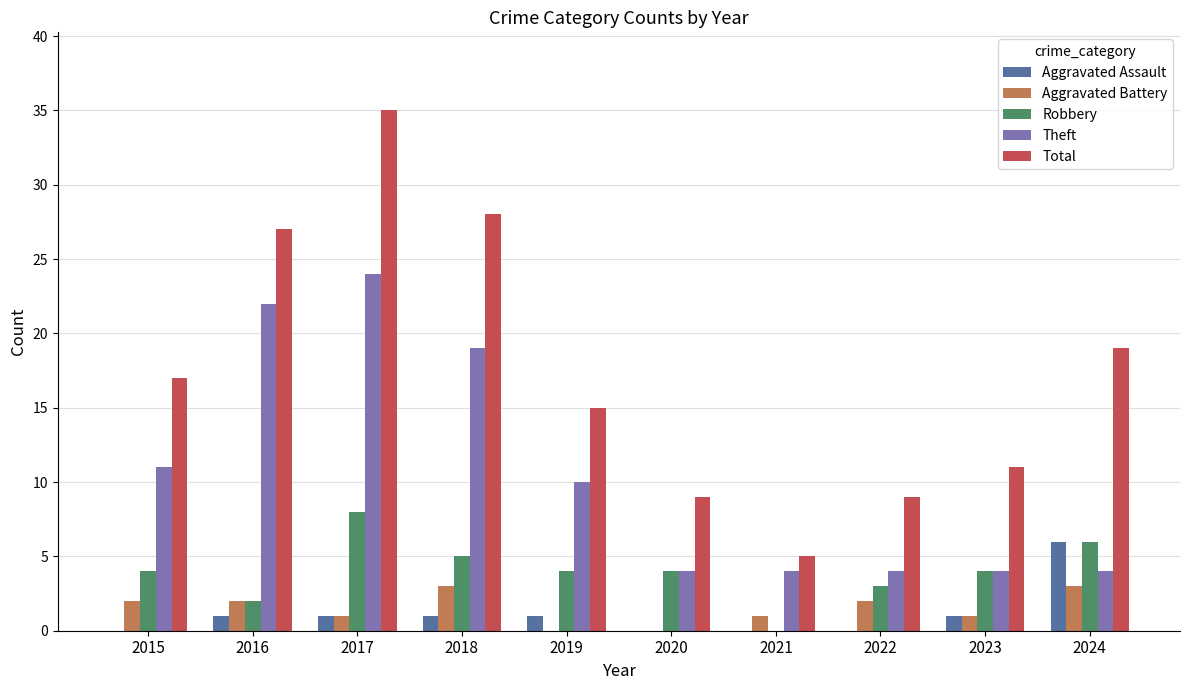

Which category has the highest value across all series?

2017